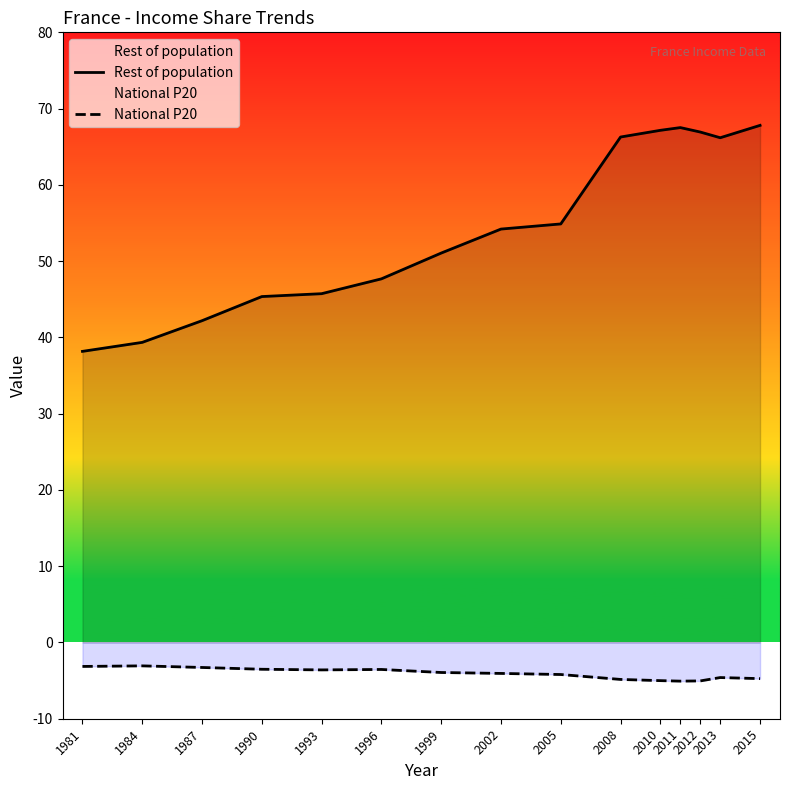

Reading left to right, transcribe all the data shown in this chart.

Rest of population: 38.2	39.3	42.2	45.4	45.7	47.7	51.1	54.2	54.9	66.3	67.2	67.5	66.9	66.2	67.8
National P20: -3.1	-3.1	-3.3	-3.5	-3.6	-3.5	-3.9	-4.1	-4.2	-4.8	-5.0	-5.1	-5.0	-4.6	-4.7